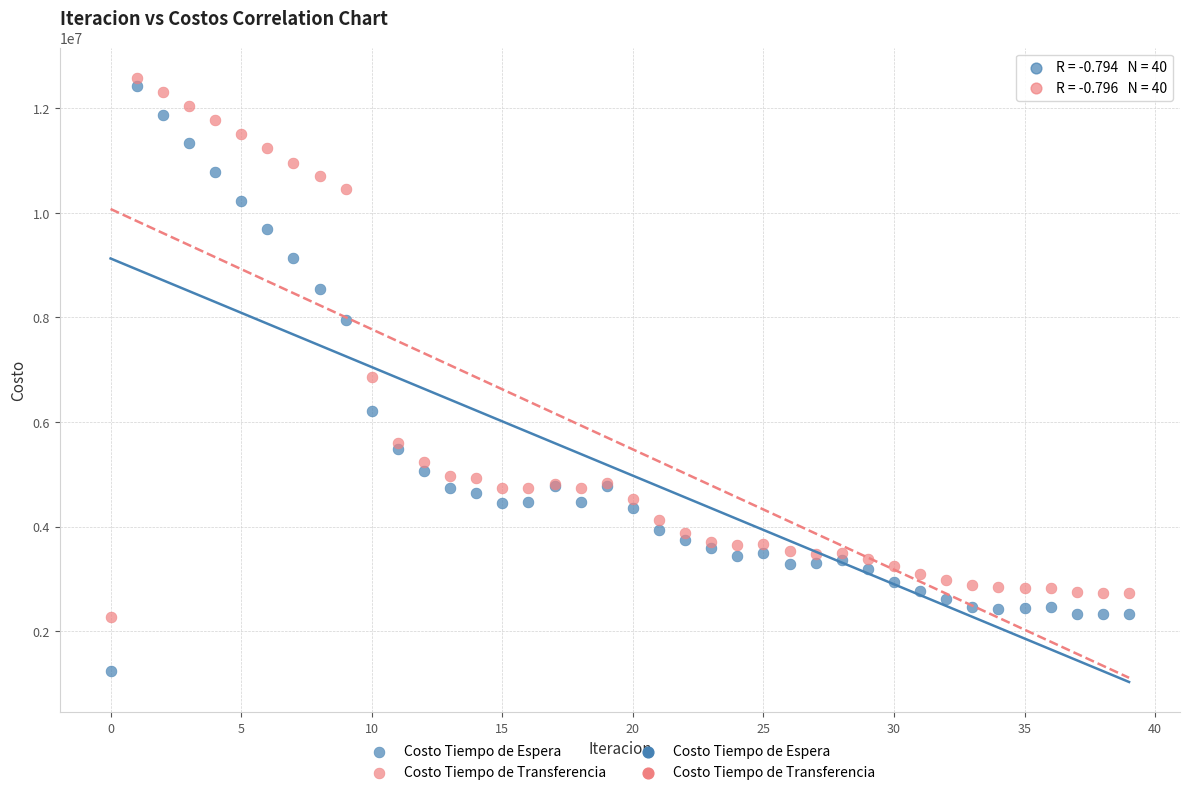

Which series has the largest Y range (max minus min)?

Costo Tiempo de Espera